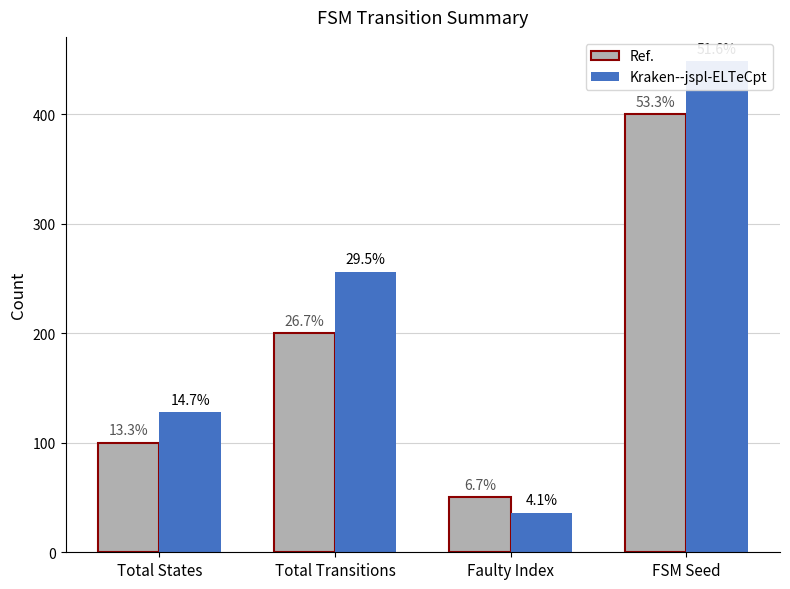

Which label corresponds to the smallest value in the chart?

Faulty Index